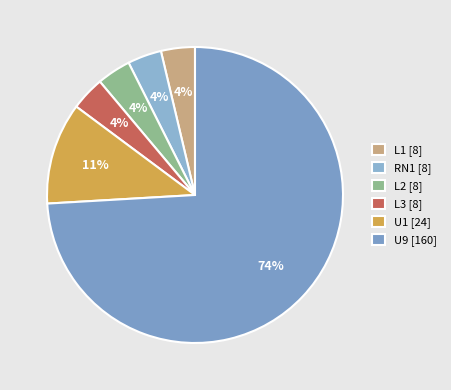

Is U1 the majority of the pie?

No